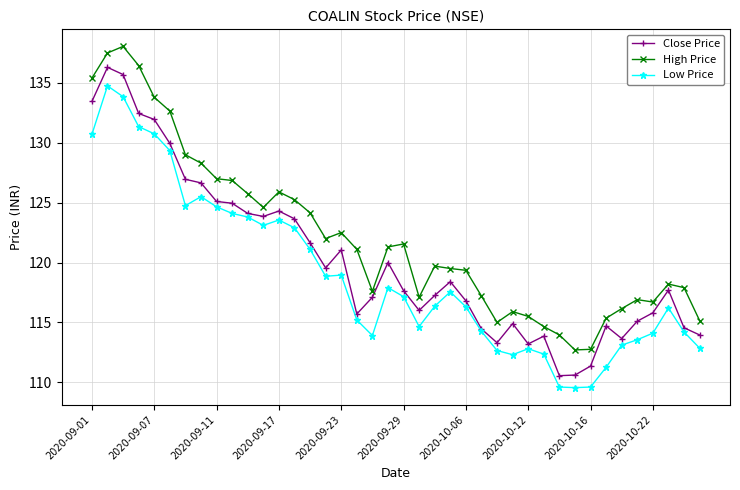

Which series has the largest total across all categories?

High Price